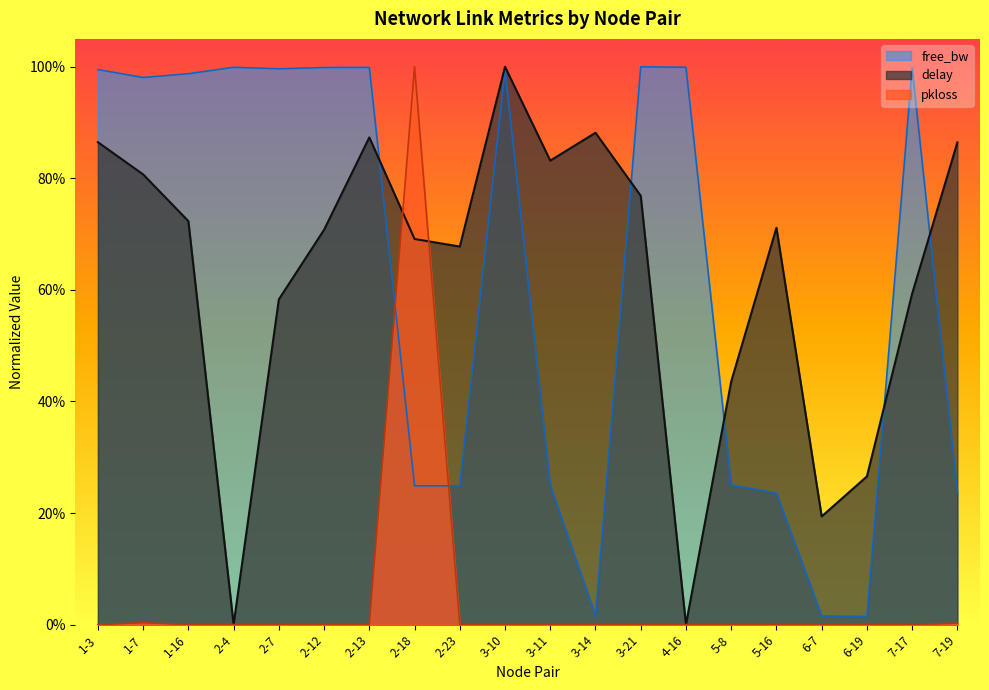

What are all the series names shown in the legend?

free_bw, delay, pkloss